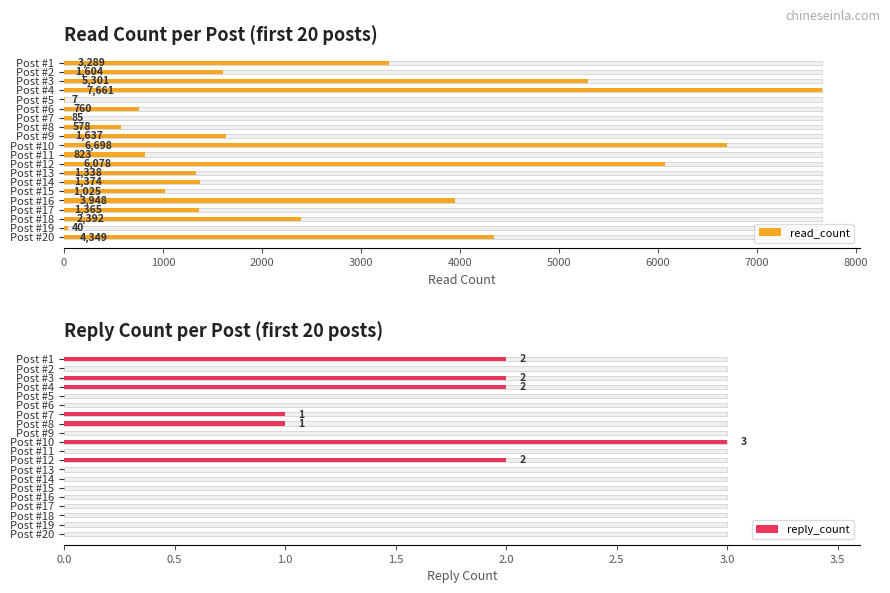

Which series has the largest range (max minus min)?

read_count